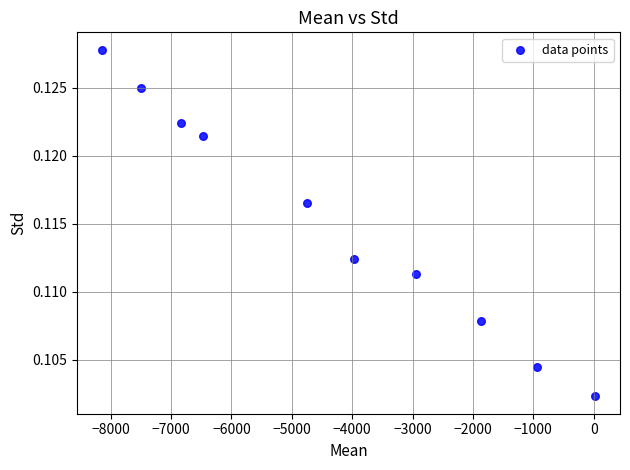

What is the average X value?

-4338.8